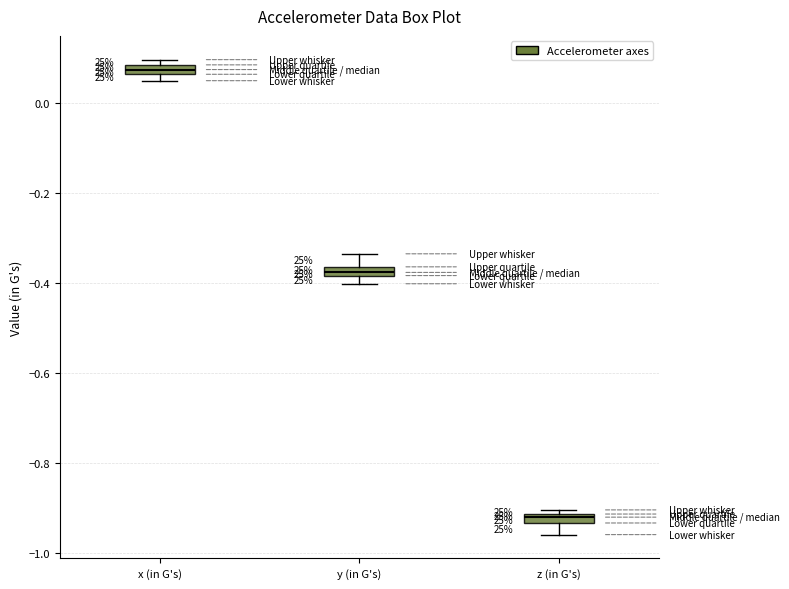

Which box has the lowest median line?

z (in G's)